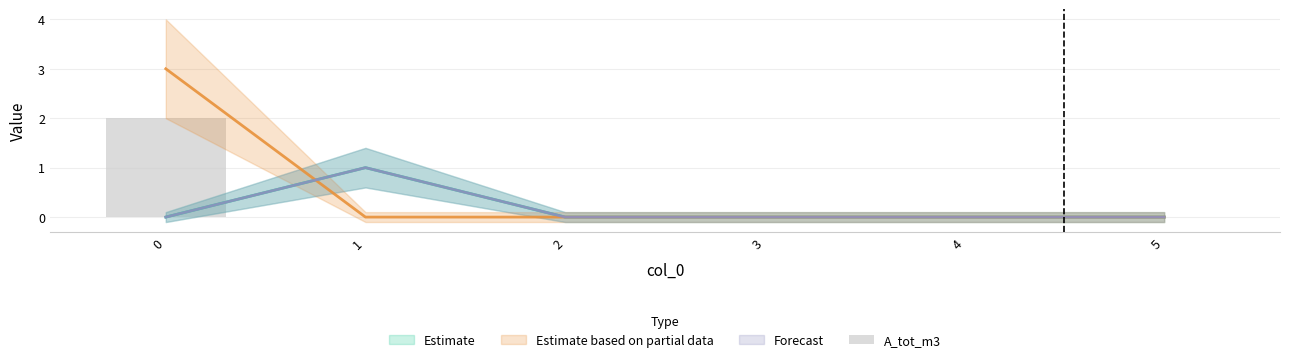

What is the change in value from 0 to 5?

-2